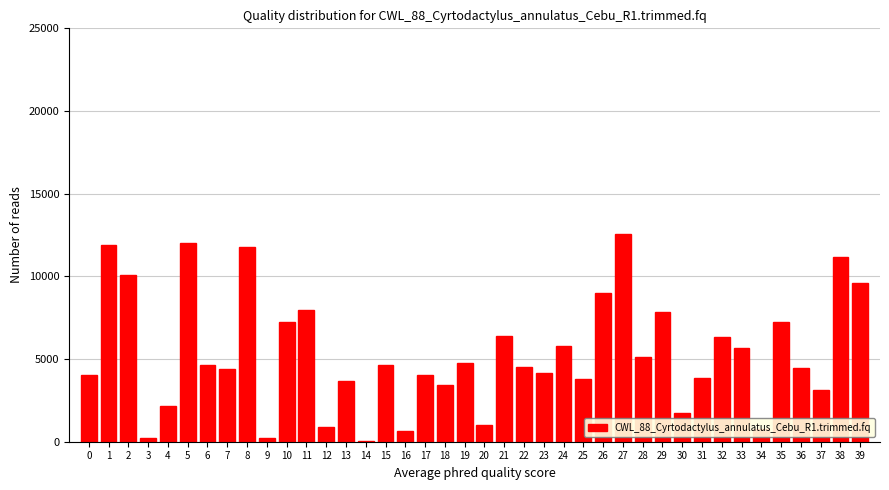

What is the sum of all values?

212902.8